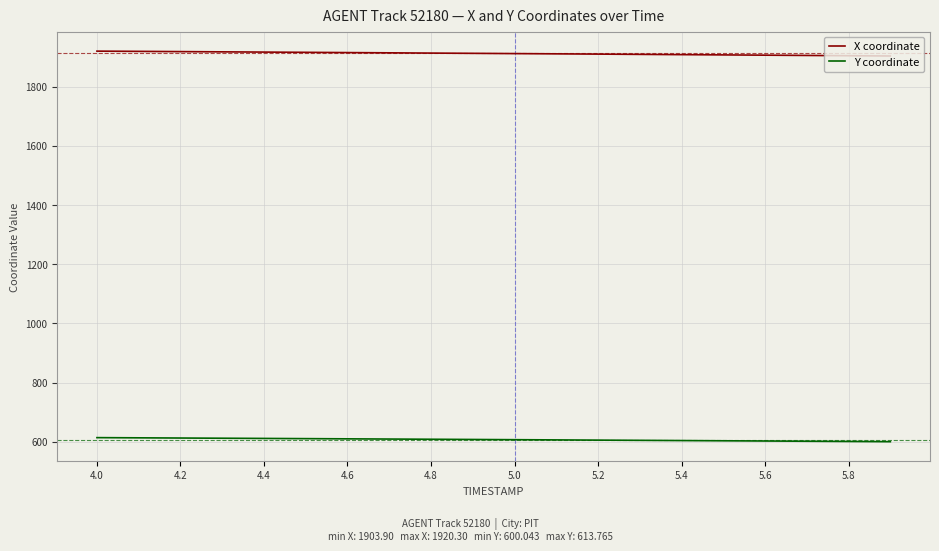

True or false: X coordinate and Y coordinate intersect in this chart.

False